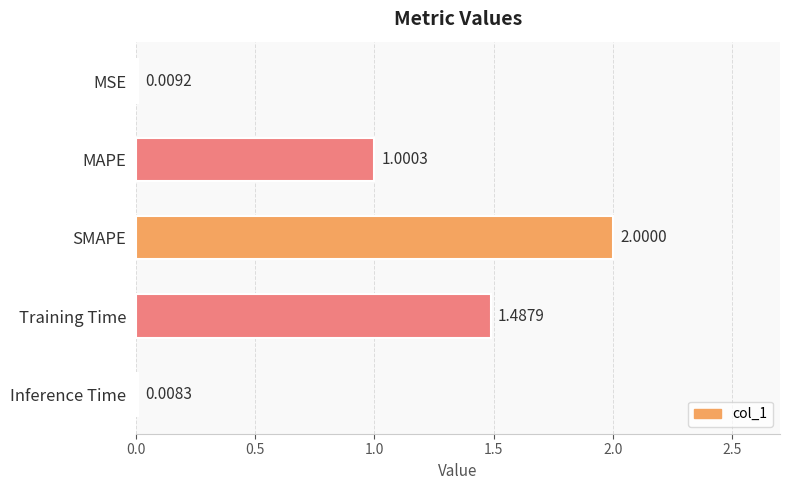

Rank the categories by value from lowest to highest.

Inference Time, MSE, MAPE, Training Time, SMAPE